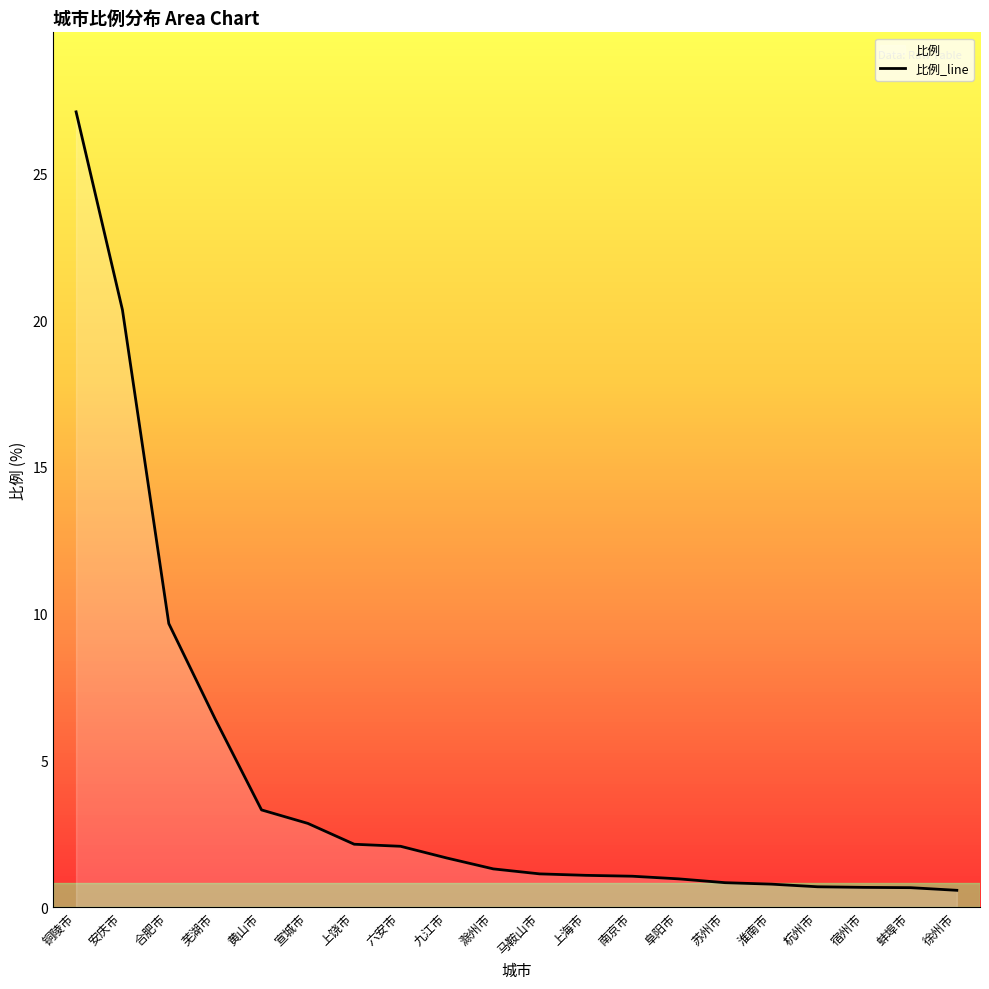

How many values are below 1?

7